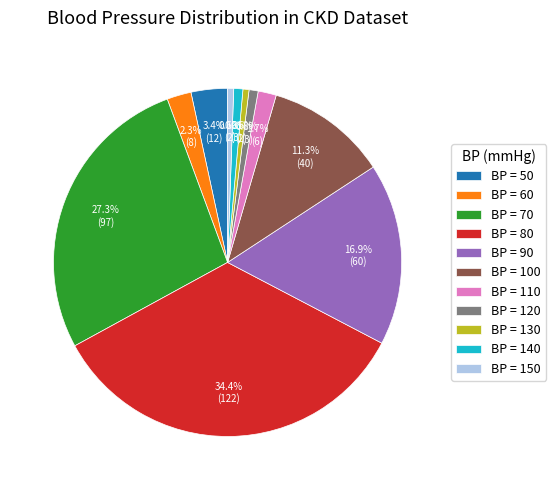

Which slice is the largest?

BP = 80